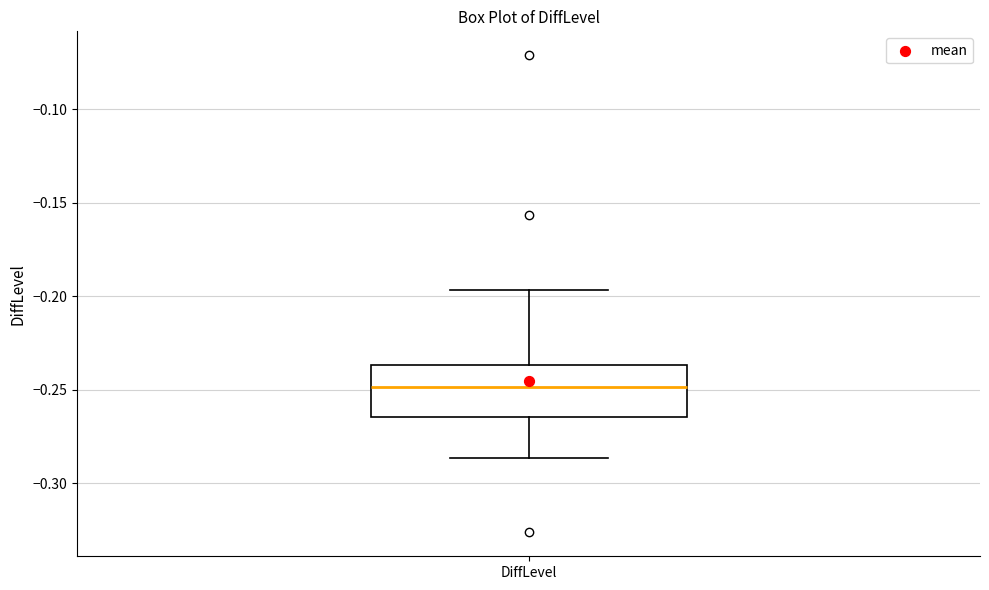

Read this box plot against the y-axis: the position of the median line, the range covered by the box, and the ends of both whiskers. The values are not printed on the chart, so give them approximately, as read against the axis.

median -0.250, box -0.265 to -0.235, whiskers -0.285 to -0.195